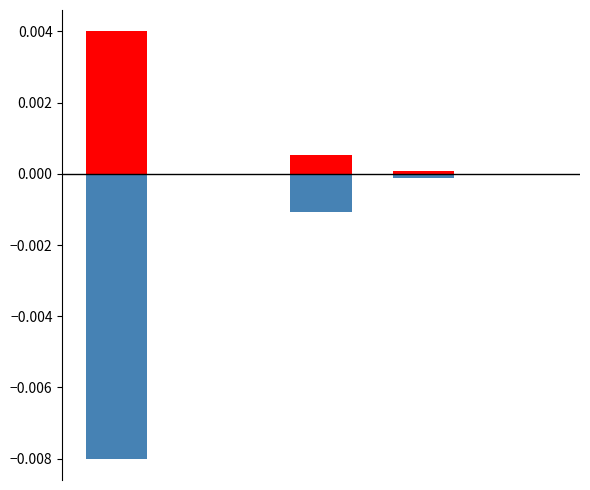

Which series has the largest total across all categories?

positive